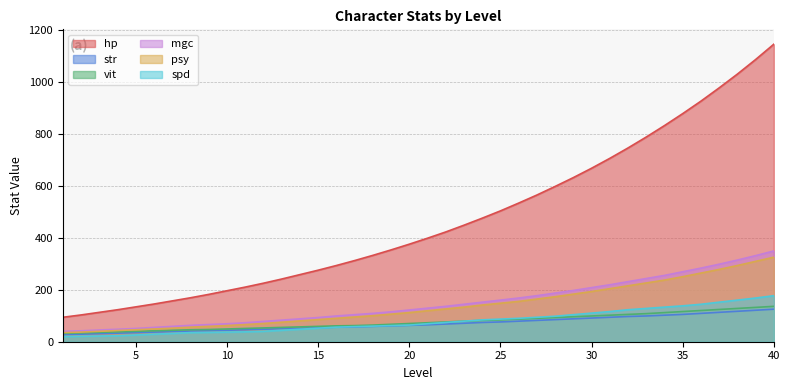

List the labels in order of psy value, largest first.

40, 39, 38, 37, 36, 35, 34, 33, 32, 31, 30, 29, 28, 27, 26, 25, 24, 23, 22, 21, 20, 19, 18, 17, 16, 15, 14, 13, 12, 11, 10, 9, 8, 7, 6, 5, 4, 3, 2, 1